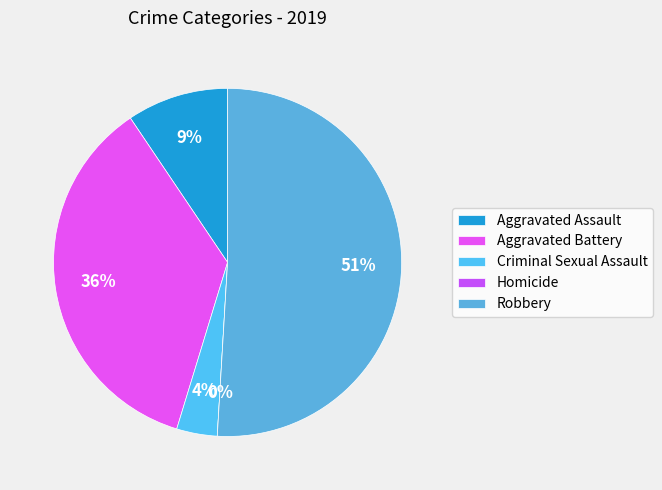

Which category has the biggest portion of the pie?

Robbery